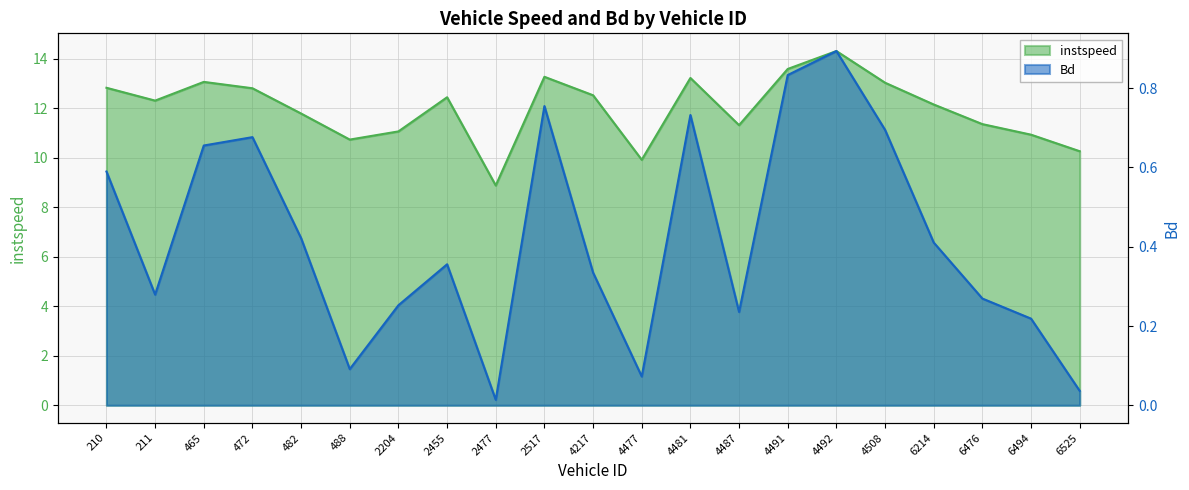

List the series in order of their peak value, lowest first.

Bd, instspeed